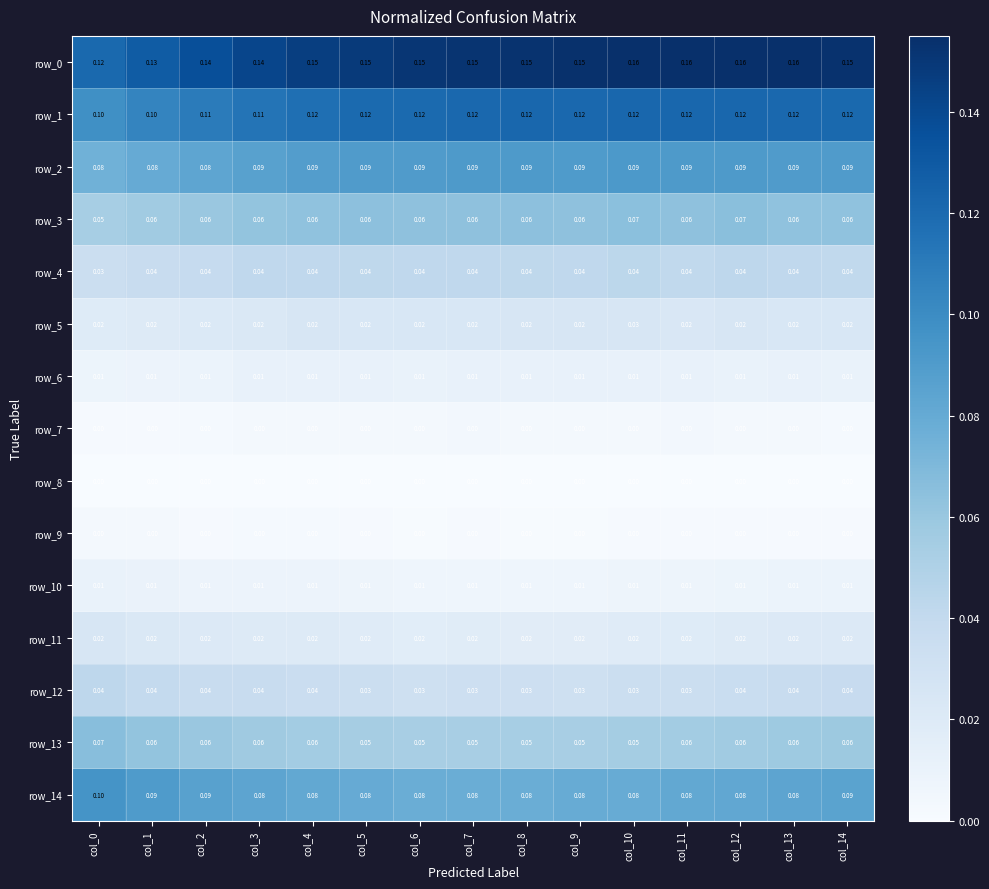

Is the value of row_11 at col_9 greater than the value of row_10 at col_13?

Yes